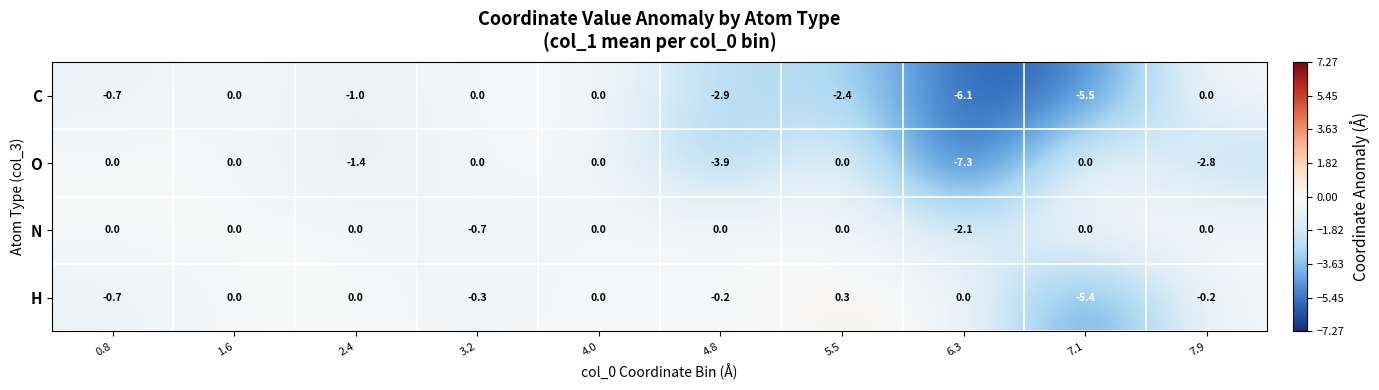

What is the total value across all series at 3.2?

-1.0